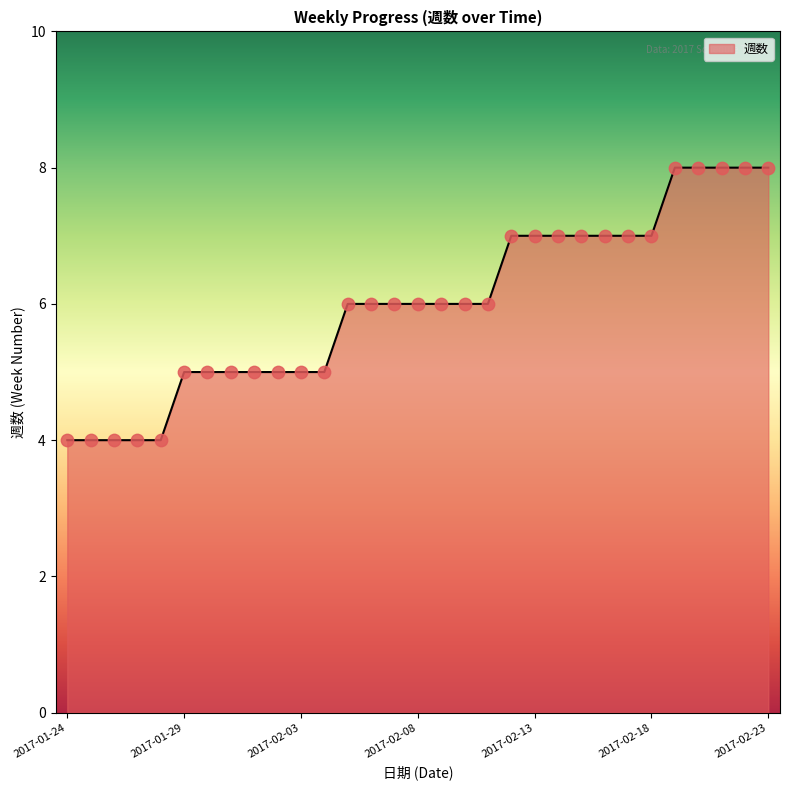

What is the greatest value displayed?

8